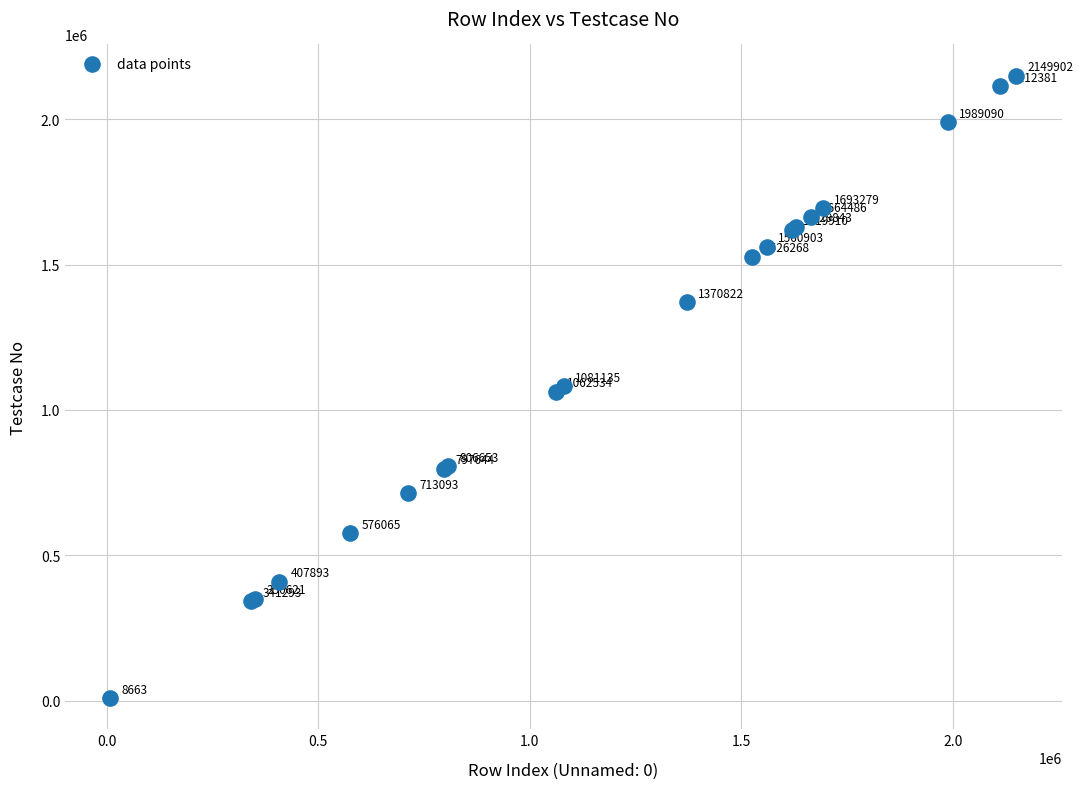

What Y value in the scatter plot is closest to 1079283?

1081136